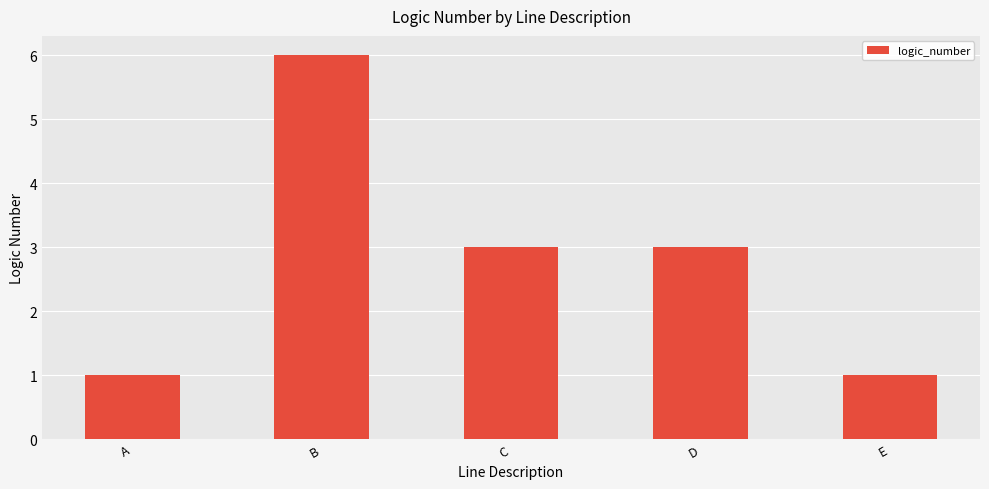

How many bars are there in total?

5